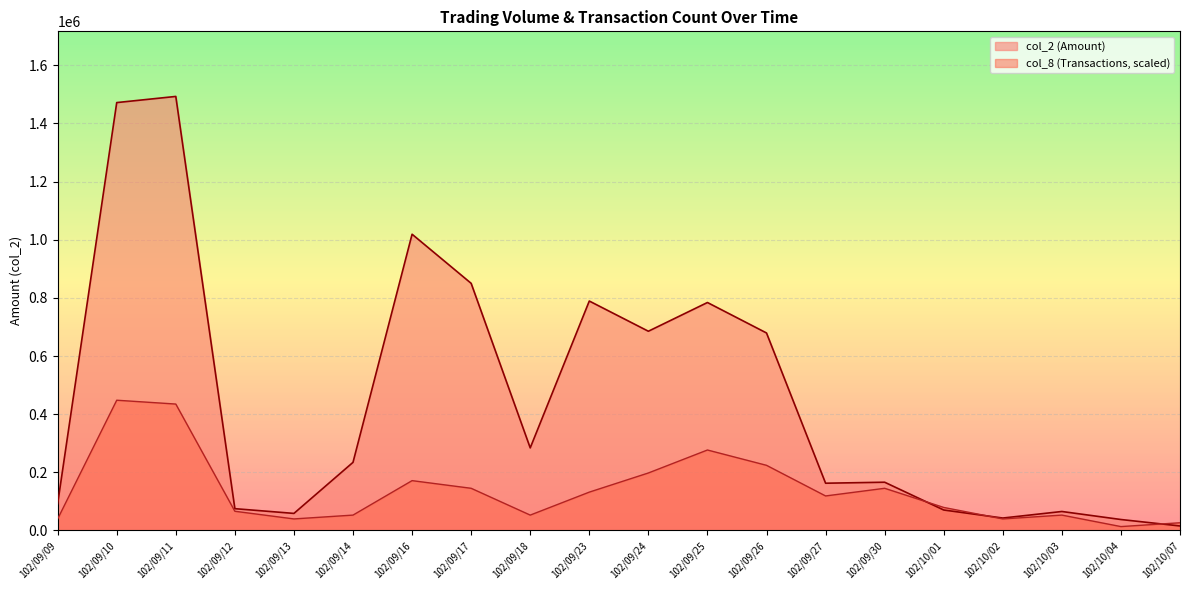

What is the label of the 15th point from the left?

102/09/30